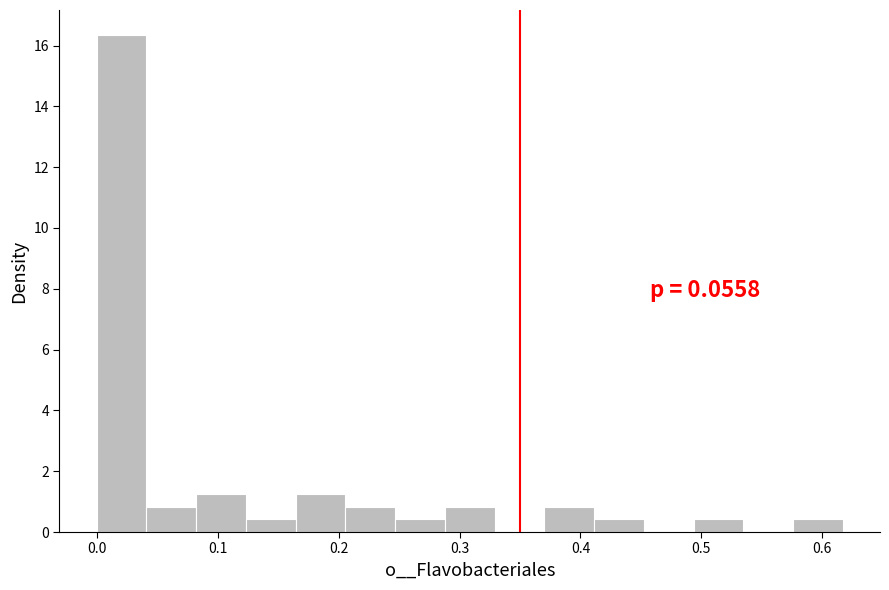

Over which range of the x-axis is the bar tallest?

0.00 to 0.04